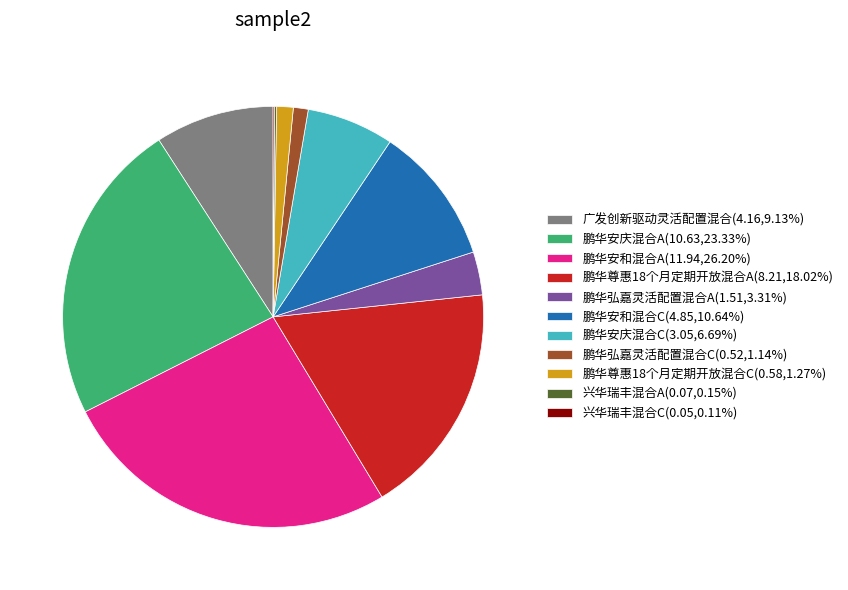

Do 鹏华弘嘉灵活配置混合C(0.52,1.14%) and 鹏华尊惠18个月定期开放混合A(8.21,18.02%) together represent more than half of the pie?

No